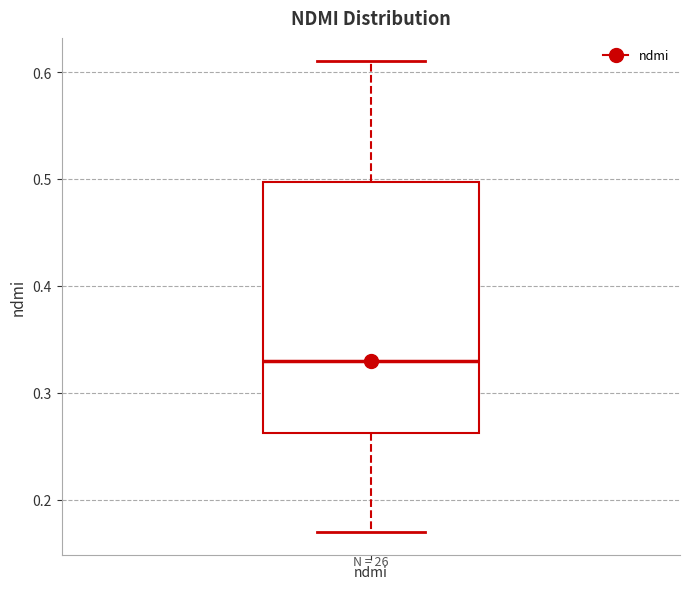

Transcribe this box plot: give where the median line is, the range the box spans, and where the two whiskers end, as read against the y-axis. The values are not printed on the chart, so give them approximately, as read against the axis.

median 0.33, box 0.26 to 0.50, whiskers 0.17 to 0.61